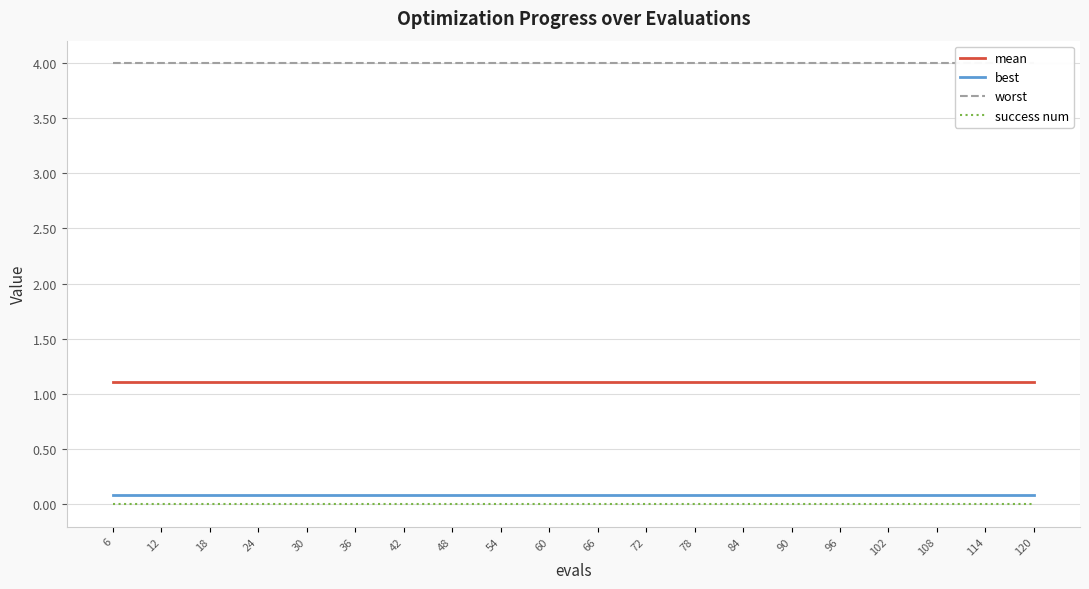

At which category is the sum across all series the highest?

6